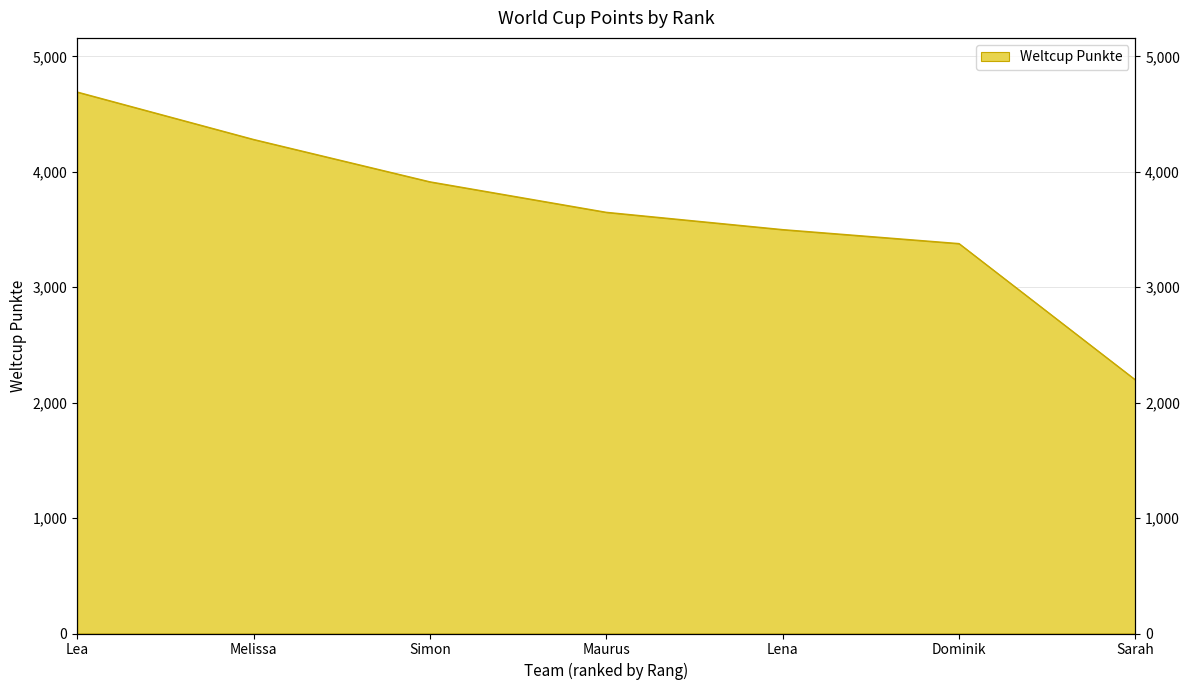

What is the label of the 3rd point from the left?

Simon